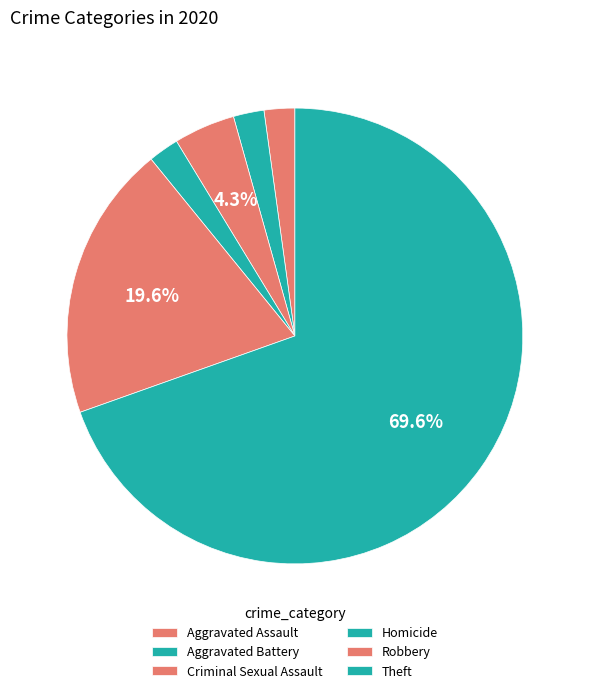

What percentage is the Aggravated Battery slice, to the nearest percent?

2%